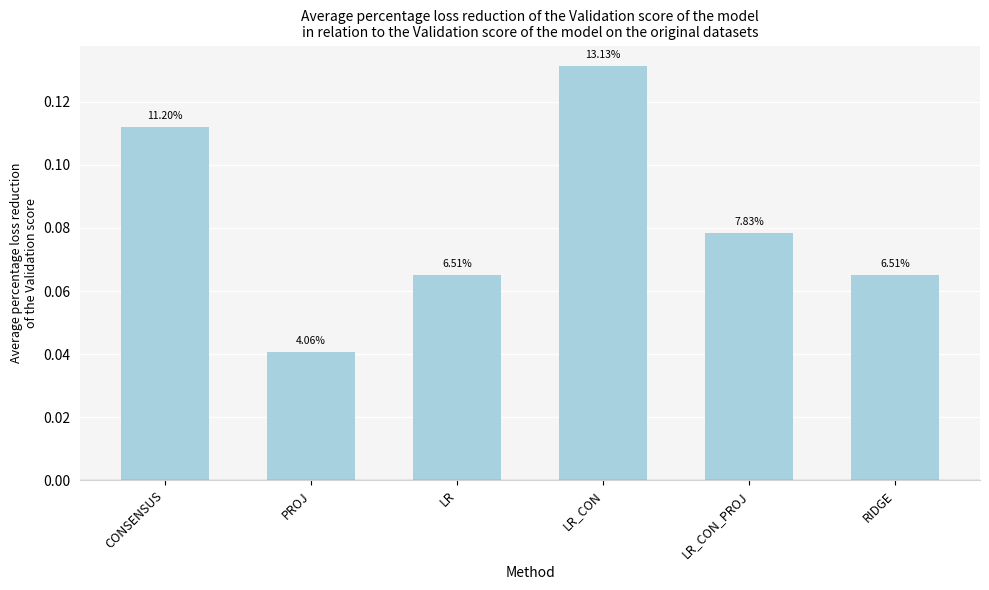

What position from the right is PROJ?

5